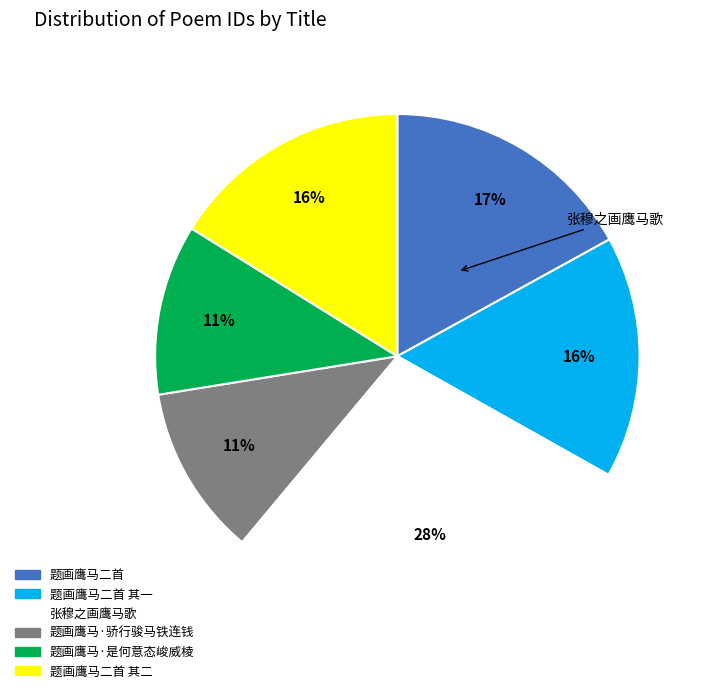

How many slices are in this pie chart?

6